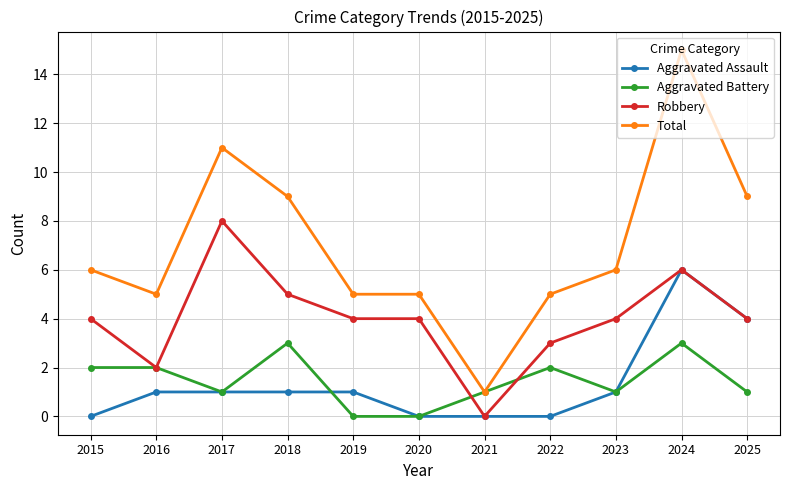

What are all the series names shown in the legend?

Aggravated Assault, Aggravated Battery, Robbery, Total